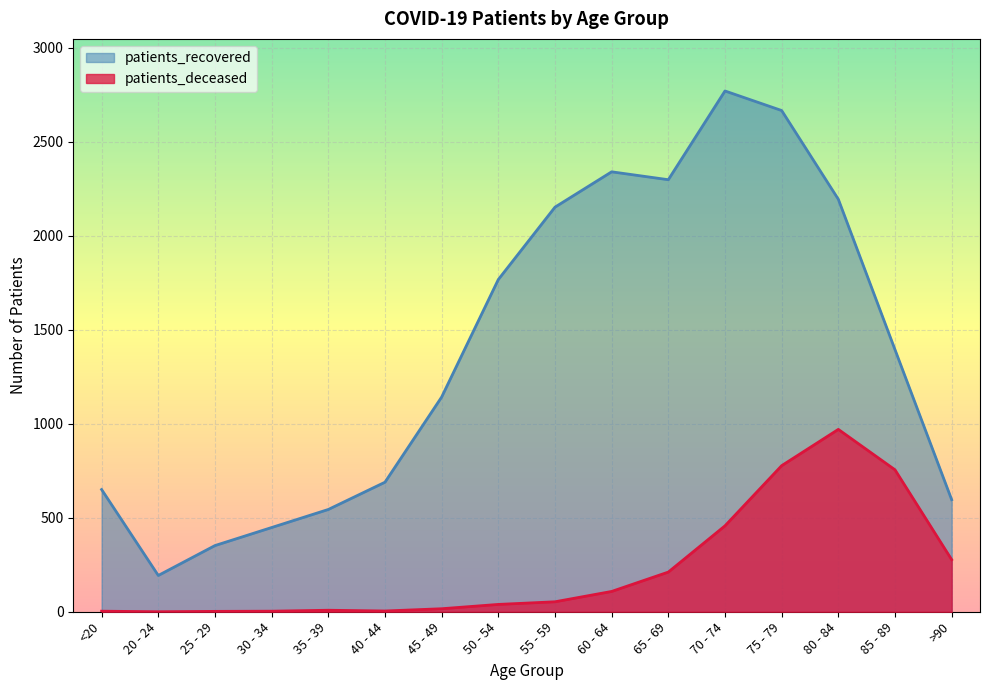

True or false: patients_deceased and patients_recovered cross at least once.

False